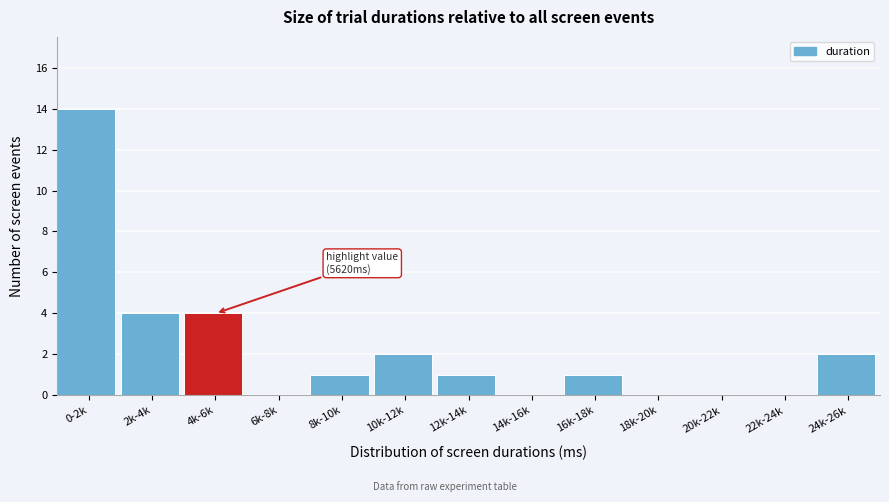

Reading left to right, what are all the values shown in this chart?

0-2k=14	2k-4k=4	4k-6k=4	6k-8k=0	8k-10k=1	10k-12k=2	12k-14k=1	14k-16k=0	16k-18k=1	18k-20k=0	20k-22k=0	22k-24k=0	24k-26k=2